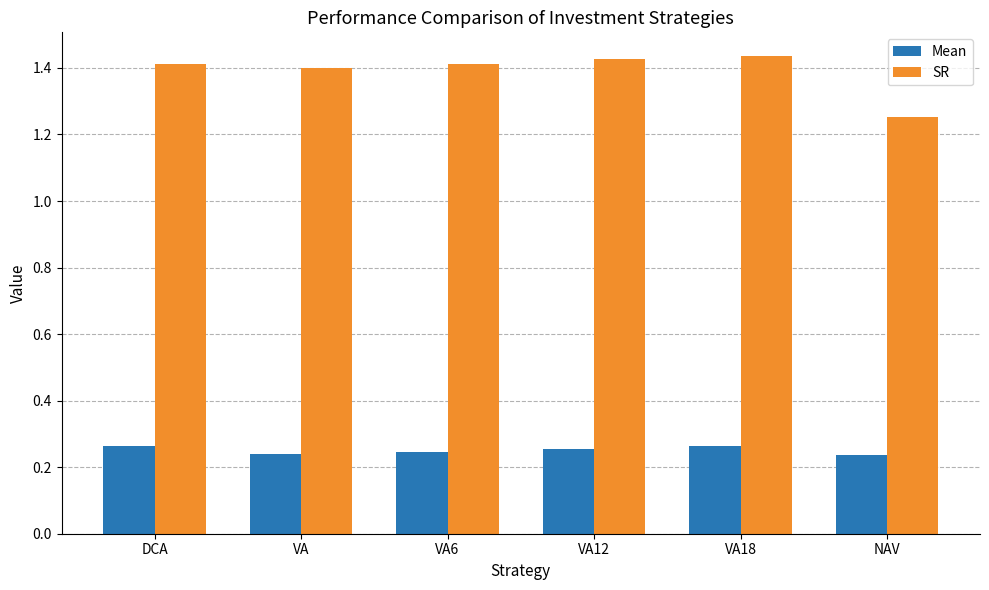

Which series has the largest total across all categories?

SR